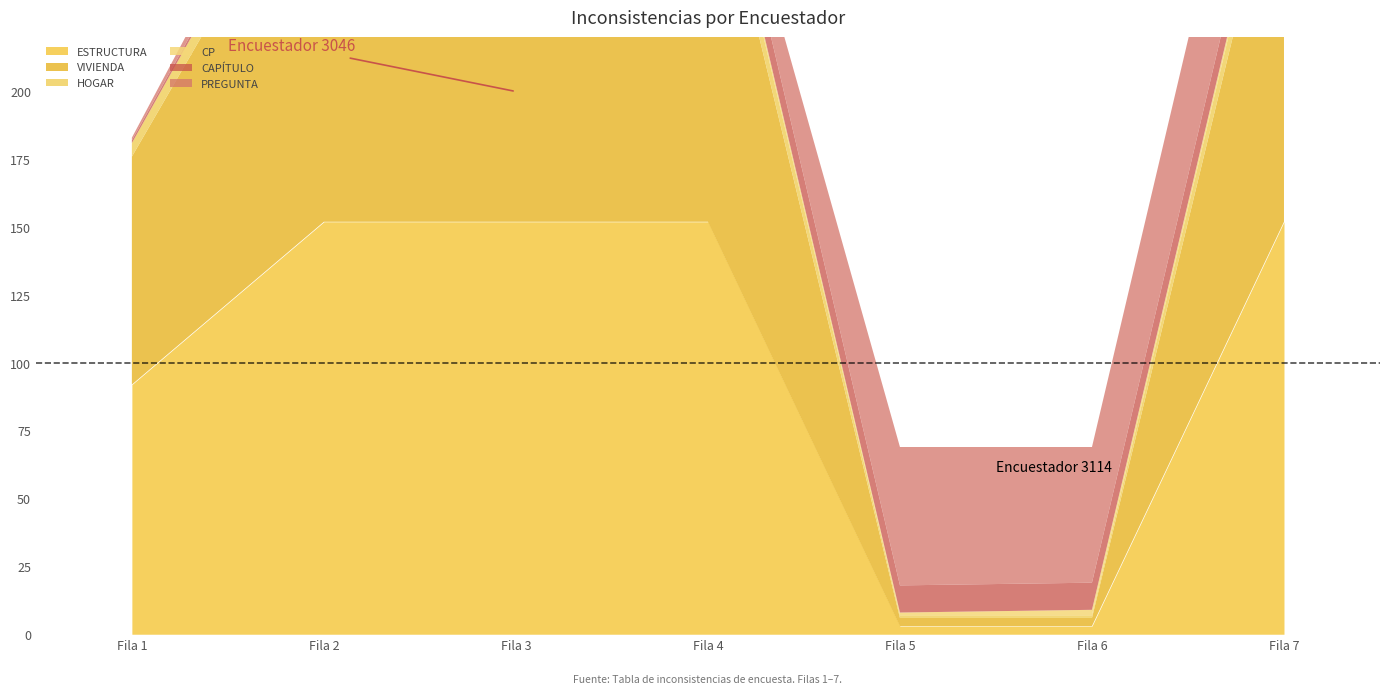

How many data points does each series have?

7